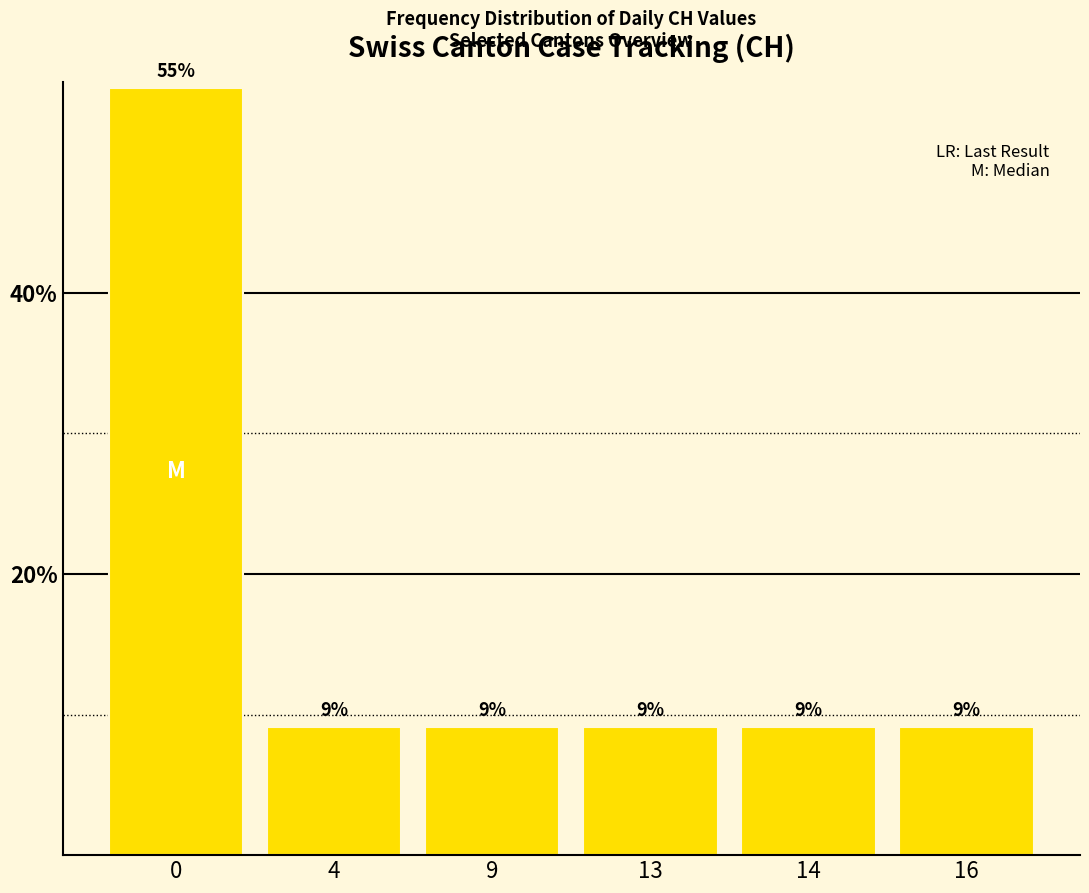

What is the difference between the maximum and minimum values?

45.5